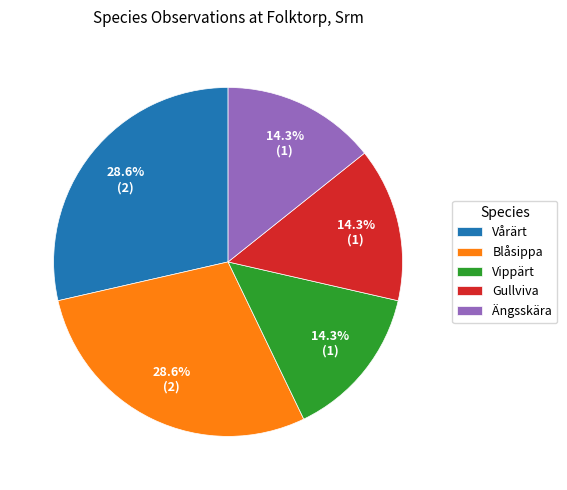

To the nearest percent, what is the difference between the largest and smallest slice percentages?

14%